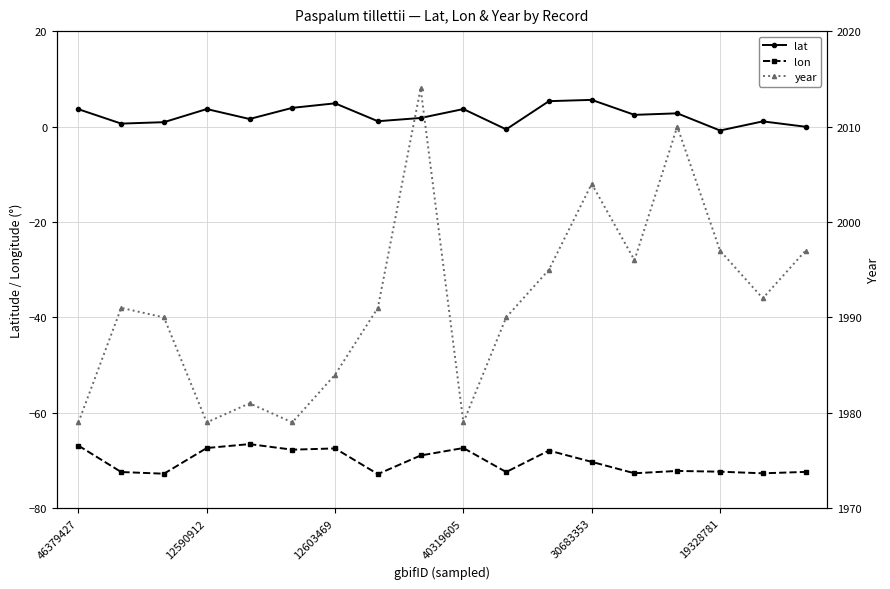

At which label is lat closest to 2?

8